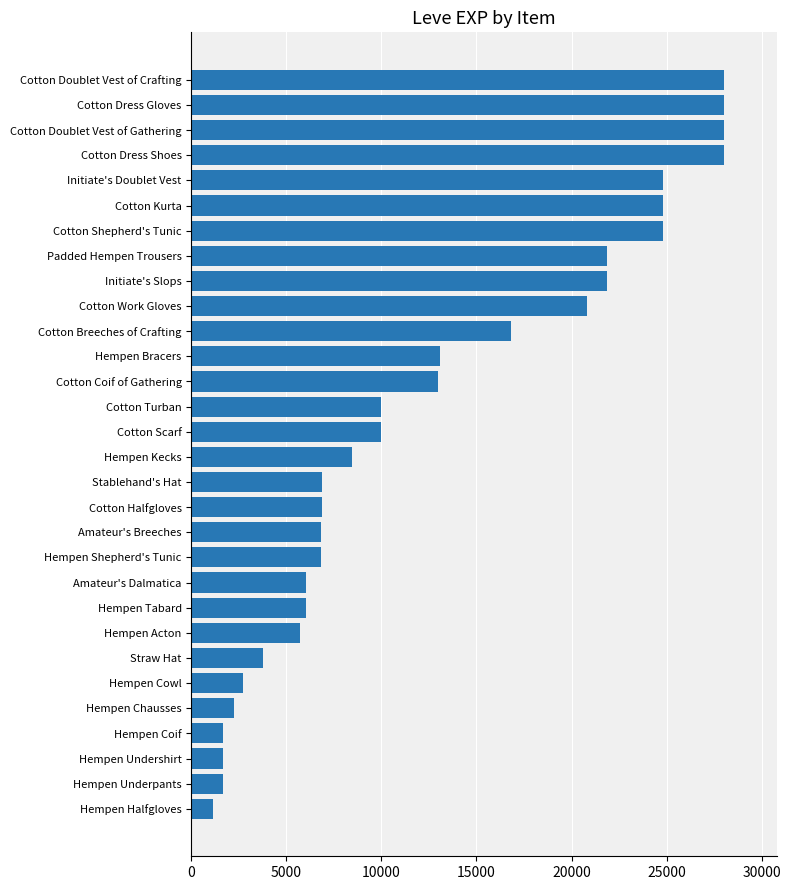

What value does the data have at Cotton Dress Shoes, to the nearest 100?

28000